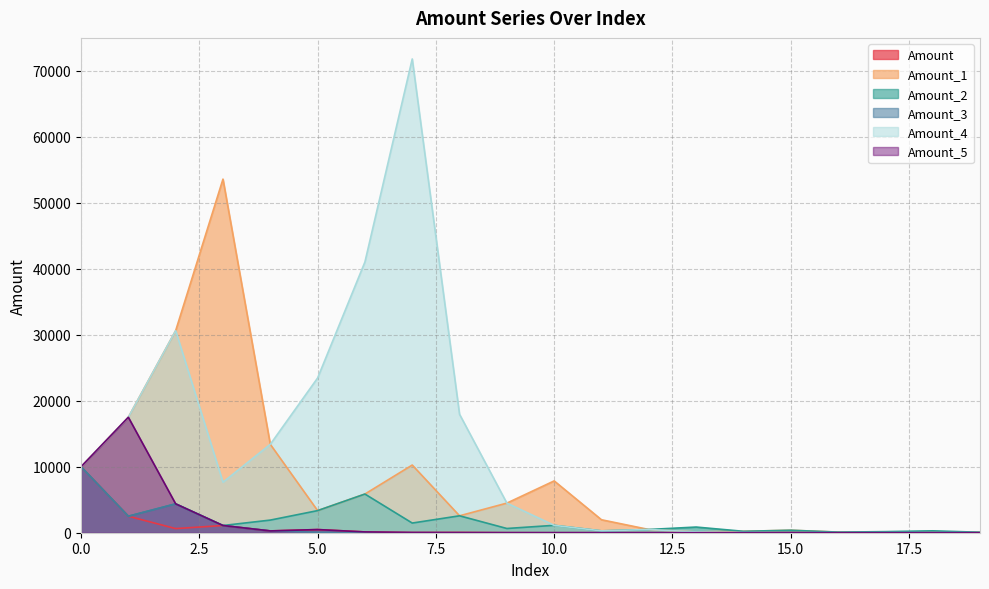

Rank the series at 10 from highest to lowest value.

Amount_1, Amount_2, Amount_4, Amount, Amount_5, Amount_3